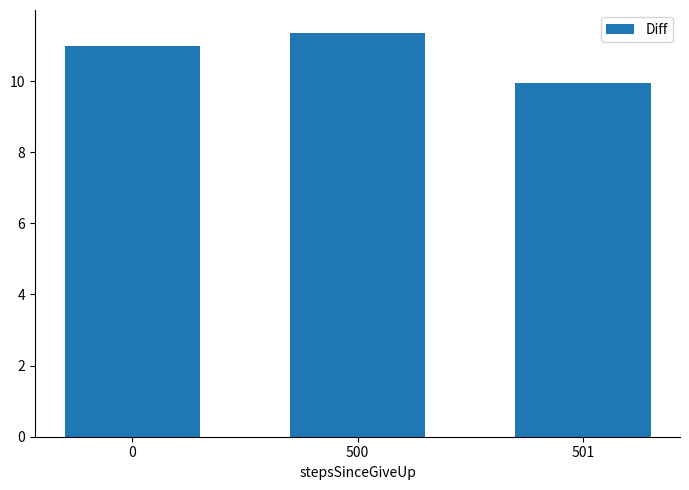

List the labels in order of value, smallest first.

501, 0, 500